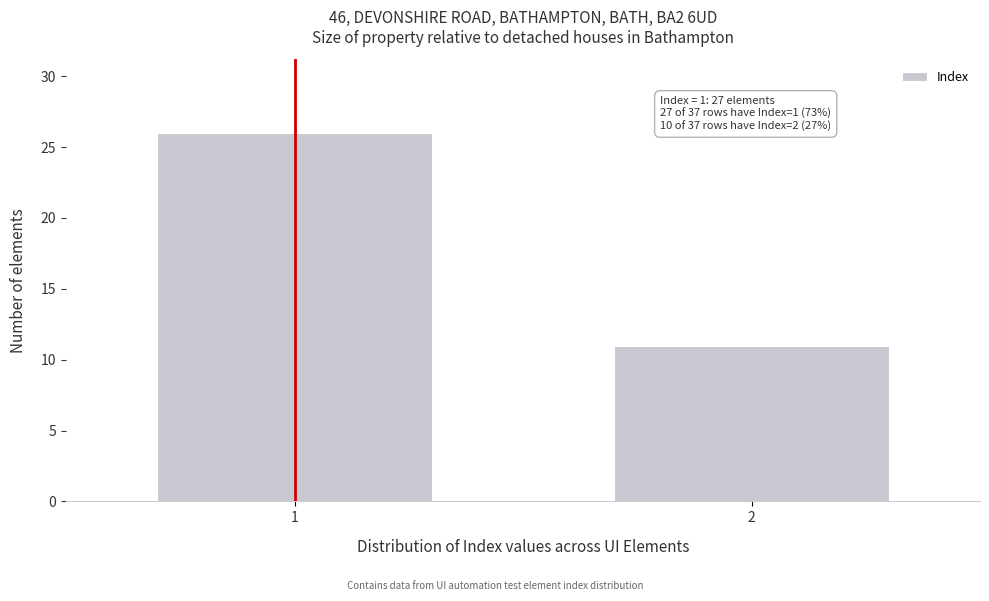

Reading right to left, extract all data points from this chart.

11	26